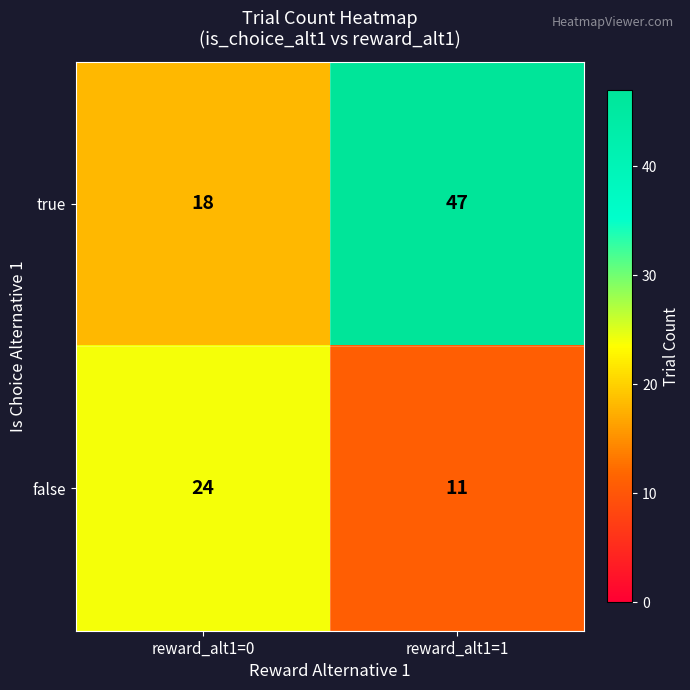

Rank the series by their average value, from lowest to highest.

false, true